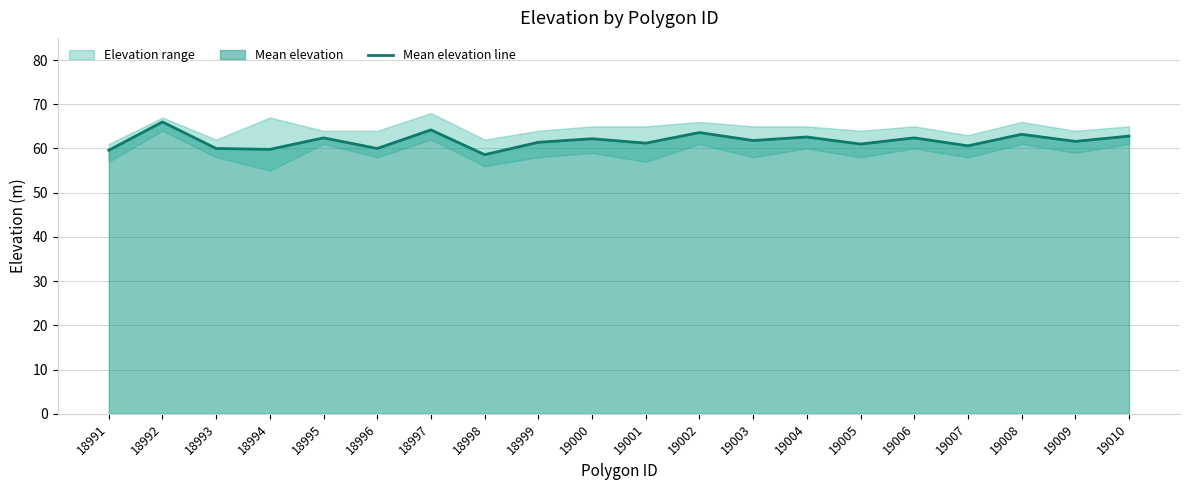

The Mean elevation line series shows 103.7 at 19003. True or false?

False